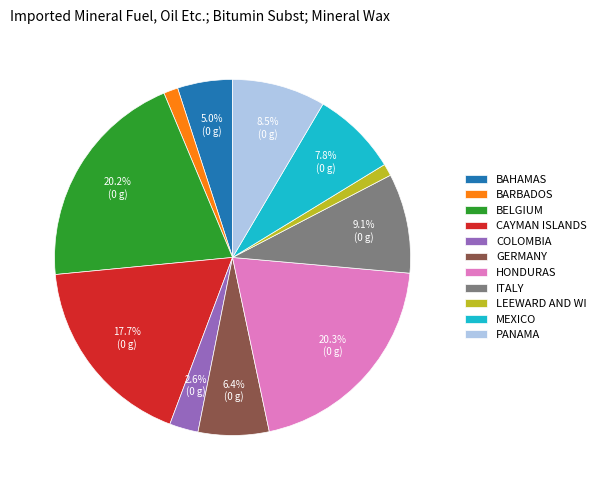

What is the ratio of the value at GERMANY to the value at PANAMA?

0.8